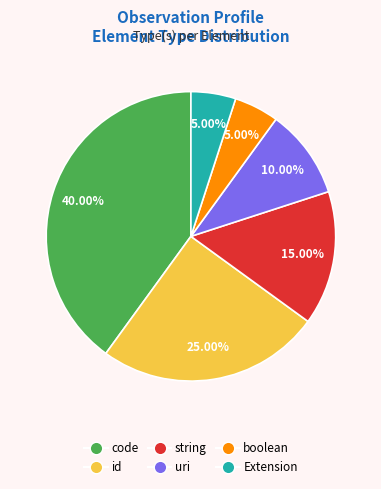

To the nearest percent, what is the difference between the id and uri slice percentages?

15%